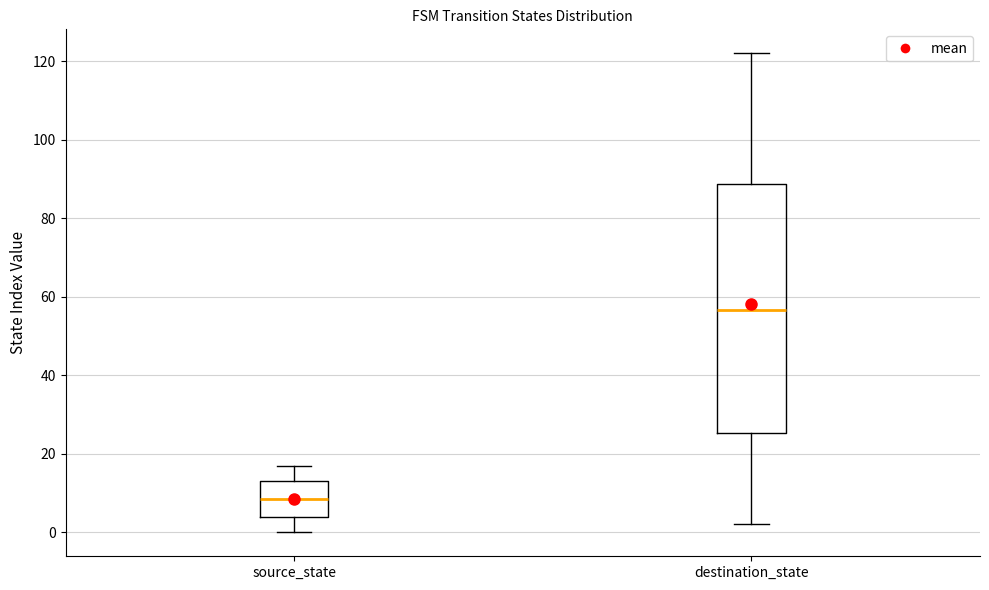

Where does the lower whisker of the box for destination_state end on the y-axis? The values are not printed on the chart, so give them approximately, as read against the axis.

2